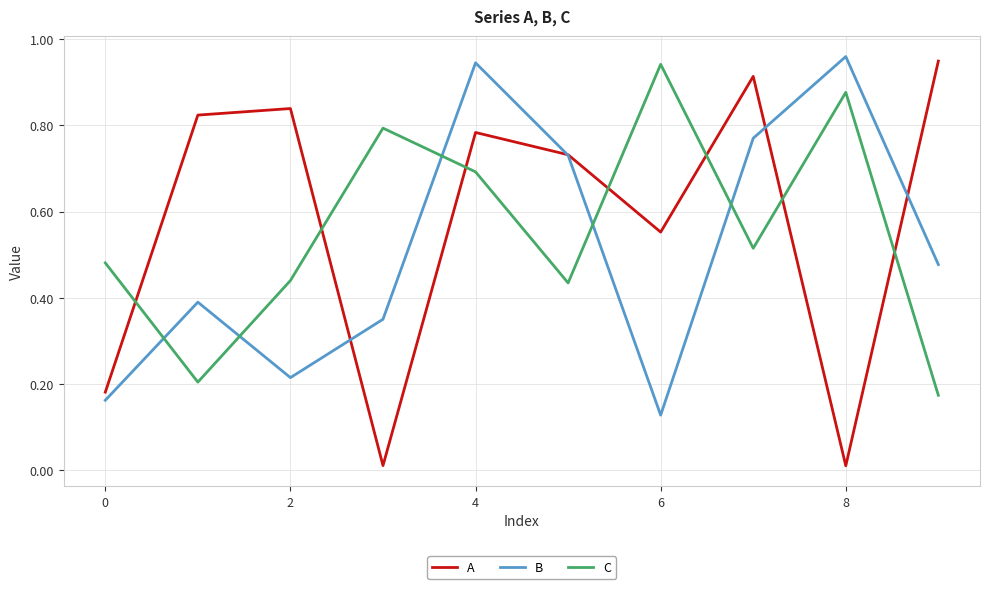

Which series has the largest range (max minus min)?

A